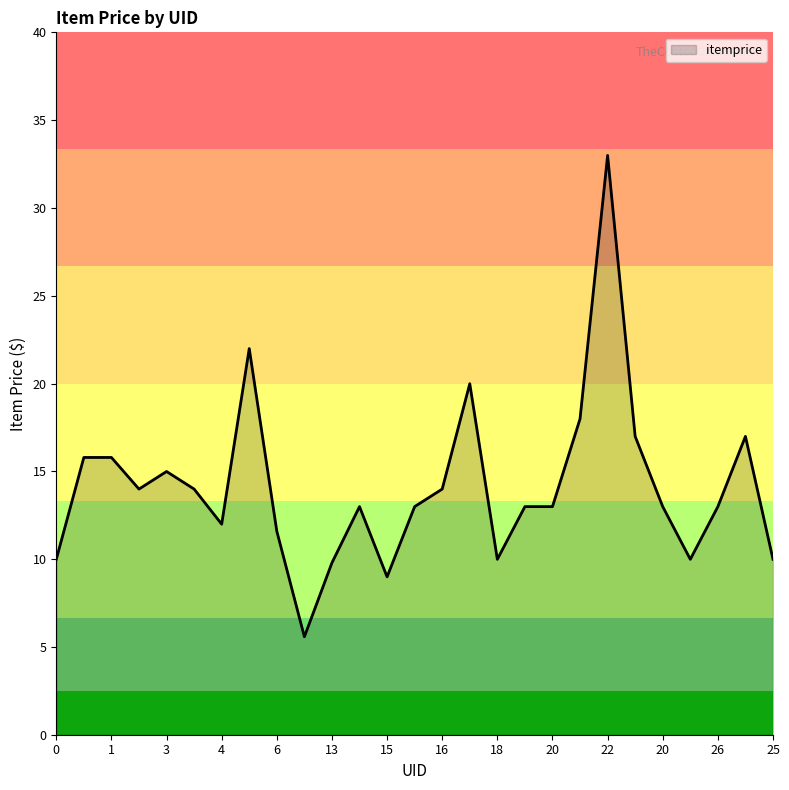

What is the minimum value shown in the chart?

5.6